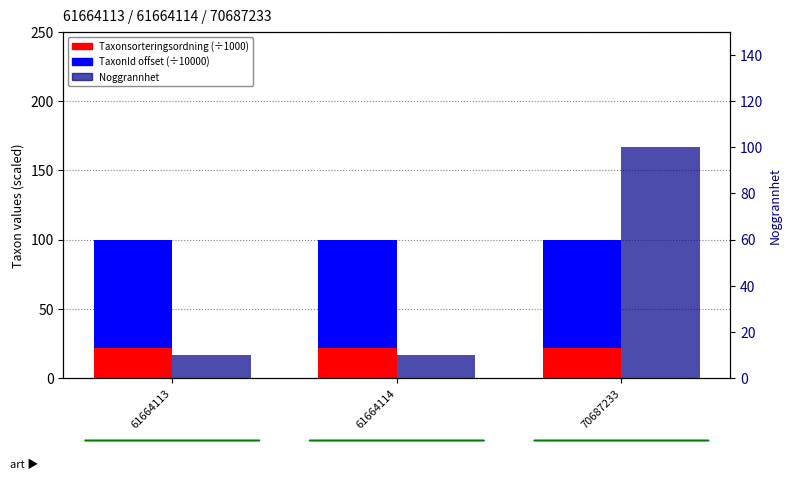

List the labels in order of TaxonId offset (÷10000) value, smallest first.

70687233, 61664113, 61664114